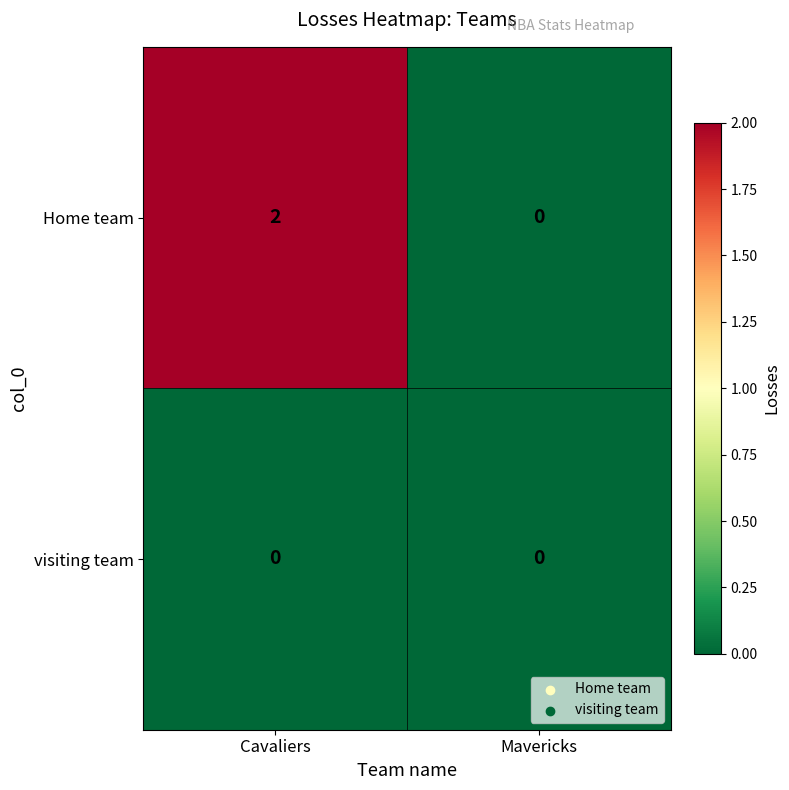

True or false: Home team has a value of 3 at Cavaliers.

False